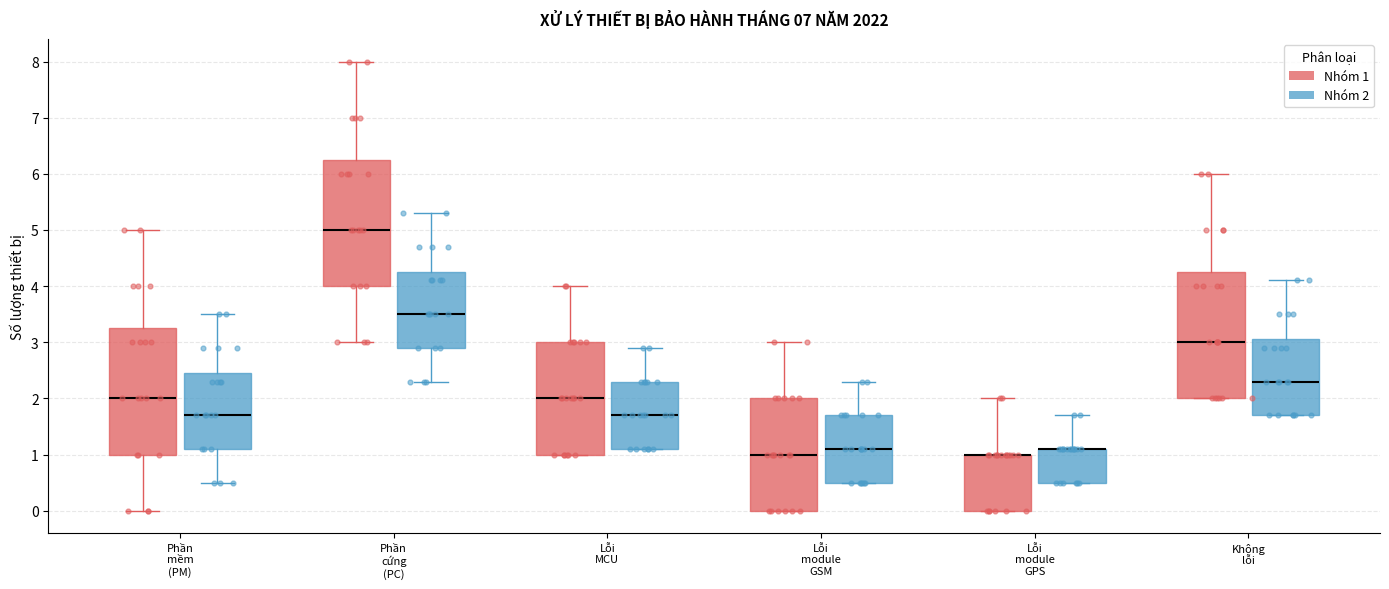

Reading left to right, read every box against the y-axis: the position of its median line, the range the box covers, and the ends of its whiskers. The values are not printed on the chart, so give them approximately, as read against the axis.

Phần mềm (PM) (Nhóm 1): median 2.0, box 1.0 to 3.3, whiskers 0.0 to 5.0
Phần mềm (PM) (Nhóm 2): median 1.7, box 1.1 to 2.5, whiskers 0.5 to 3.5
Phần cứng (PC) (Nhóm 1): median 5.0, box 4.0 to 6.3, whiskers 3.0 to 8.0
Phần cứng (PC) (Nhóm 2): median 3.5, box 2.9 to 4.3, whiskers 2.3 to 5.3
Lỗi MCU (Nhóm 1): median 2.0, box 1.0 to 3.0, whiskers 1.0 to 4.0
Lỗi MCU (Nhóm 2): median 1.7, box 1.1 to 2.3, whiskers 1.1 to 2.9
Lỗi module GSM (Nhóm 1): median 1.0, box 0.0 to 2.0, whiskers 0.0 to 3.0
Lỗi module GSM (Nhóm 2): median 1.1, box 0.5 to 1.7, whiskers 0.5 to 2.3
Lỗi module GPS (Nhóm 1): median 1.0 (drawn on the box's upper edge), box 0.0 to 1.0, whiskers 0.0 to 2.0
Lỗi module GPS (Nhóm 2): median 1.1 (drawn on the box's upper edge), box 0.5 to 1.1, whiskers 0.5 to 1.7
Không lỗi (Nhóm 1): median 3.0, box 2.0 to 4.3, whiskers 2.0 to 6.0
Không lỗi (Nhóm 2): median 2.3, box 1.7 to 3.1, whiskers 1.7 to 4.1